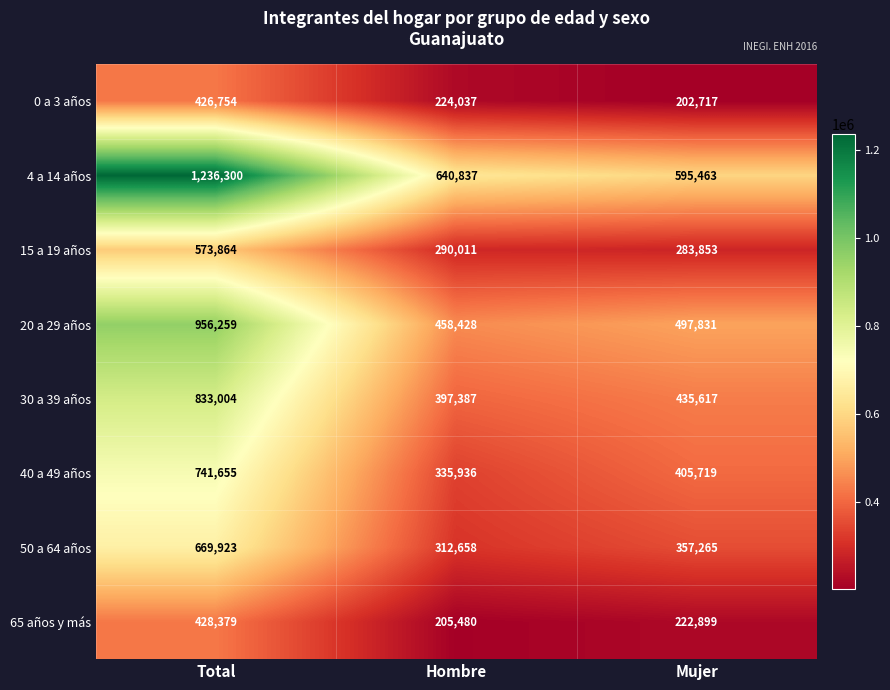

What is the difference between the second highest and minimum values in the 40 a 49 años series?

69783